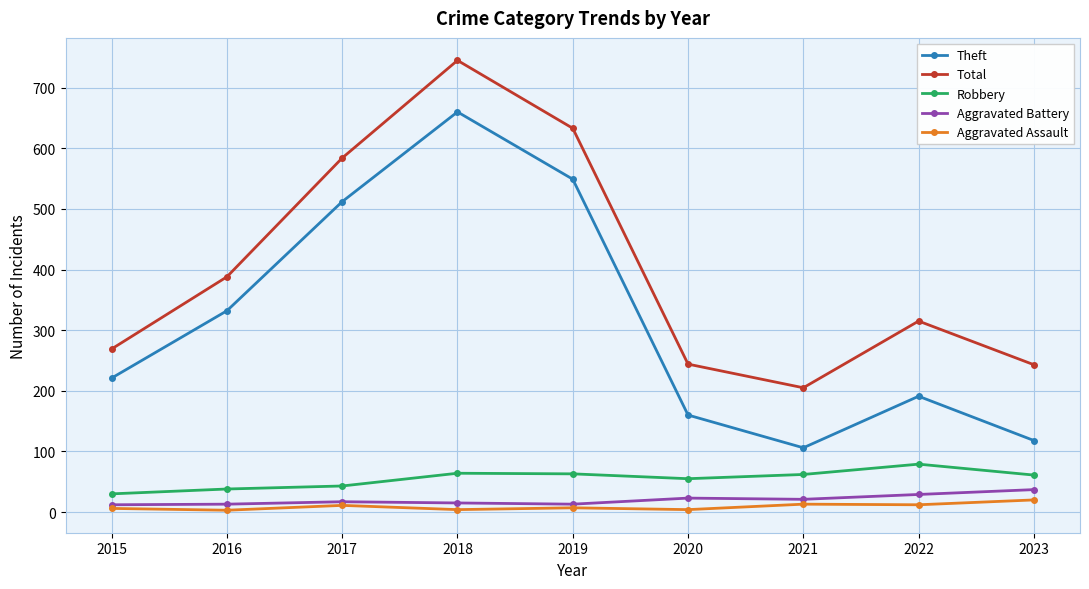

What are all the series names shown in the legend?

Theft, Total, Robbery, Aggravated Battery, Aggravated Assault